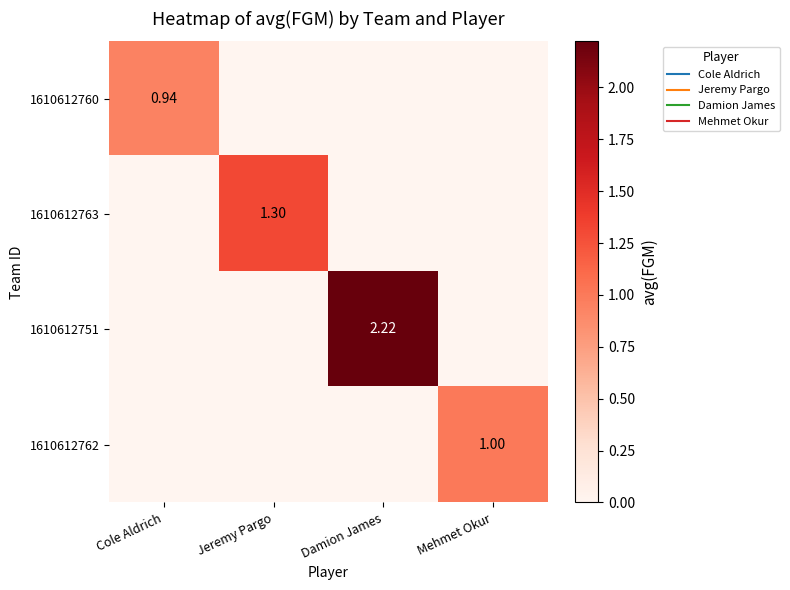

What is the spread (max minus min) of values at Damion James?

2.2